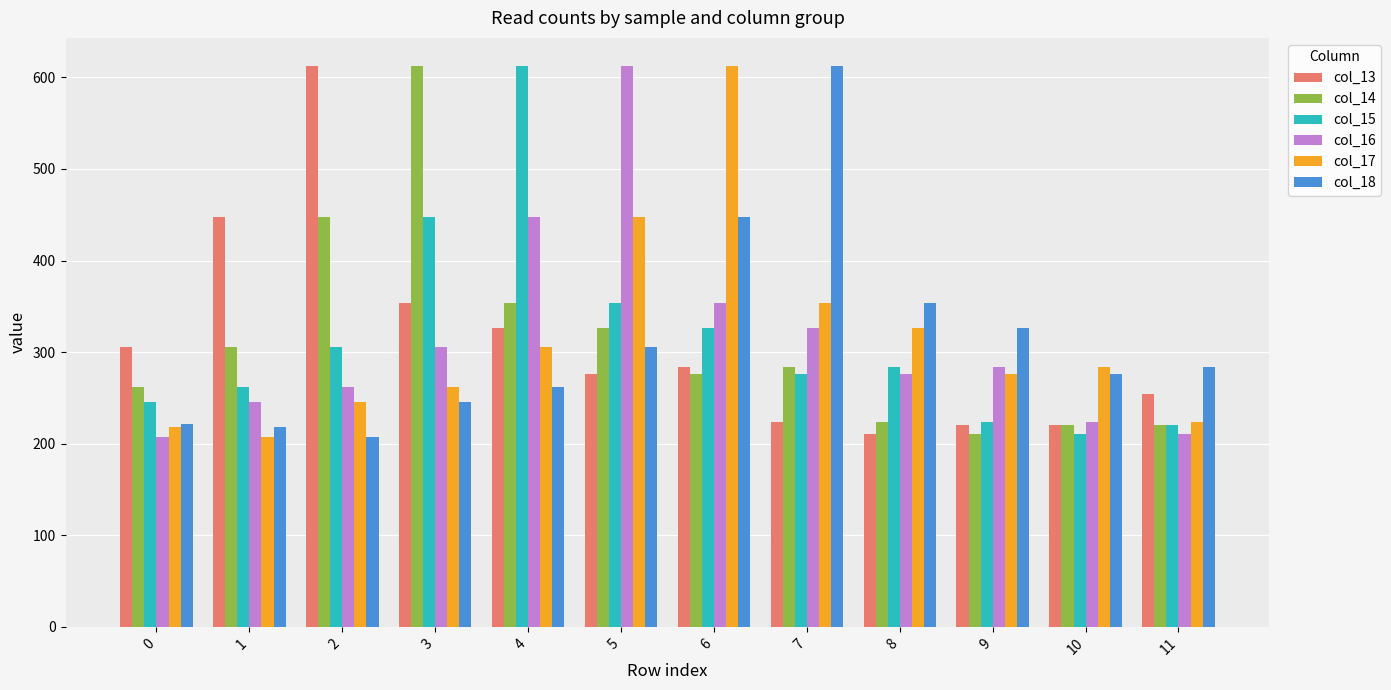

What is the lowest value of the col_17 series?

207.0